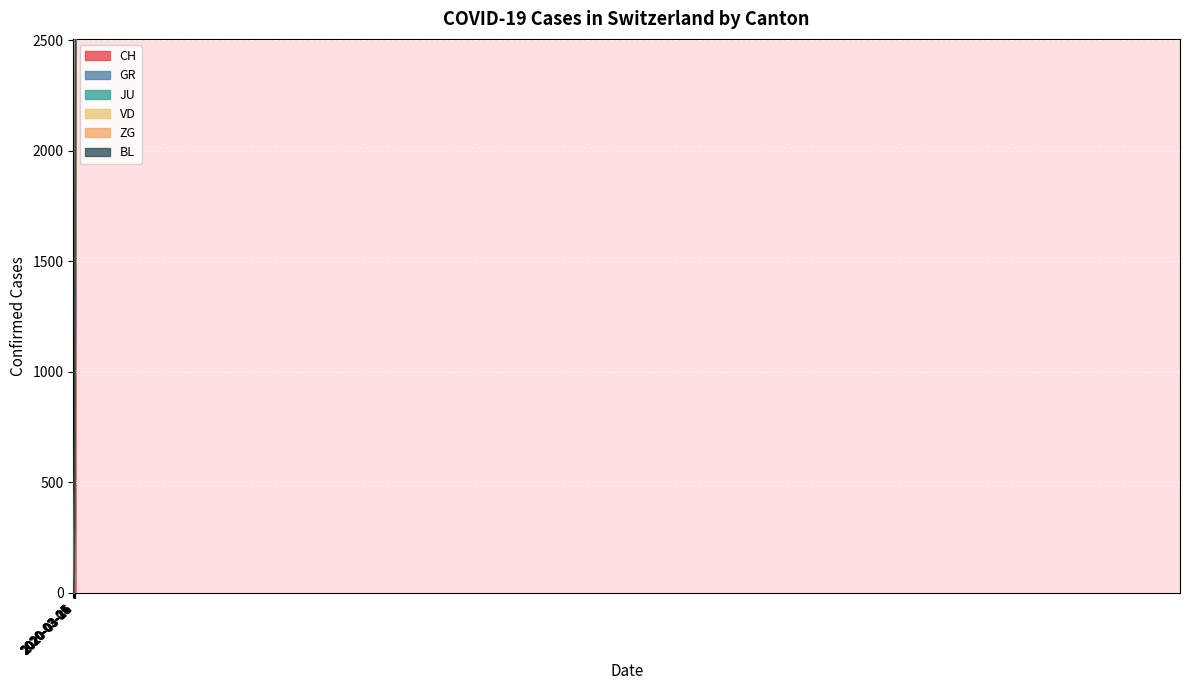

What is the highest value of the CH series?

2387